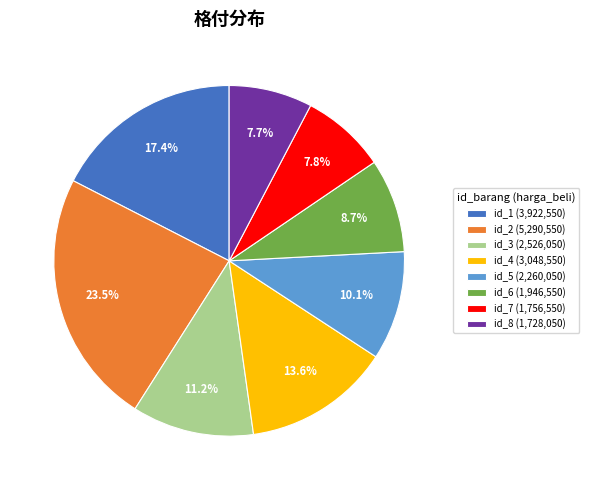

What portion of the pie excludes id_4 (3,048,550)?

86.4%